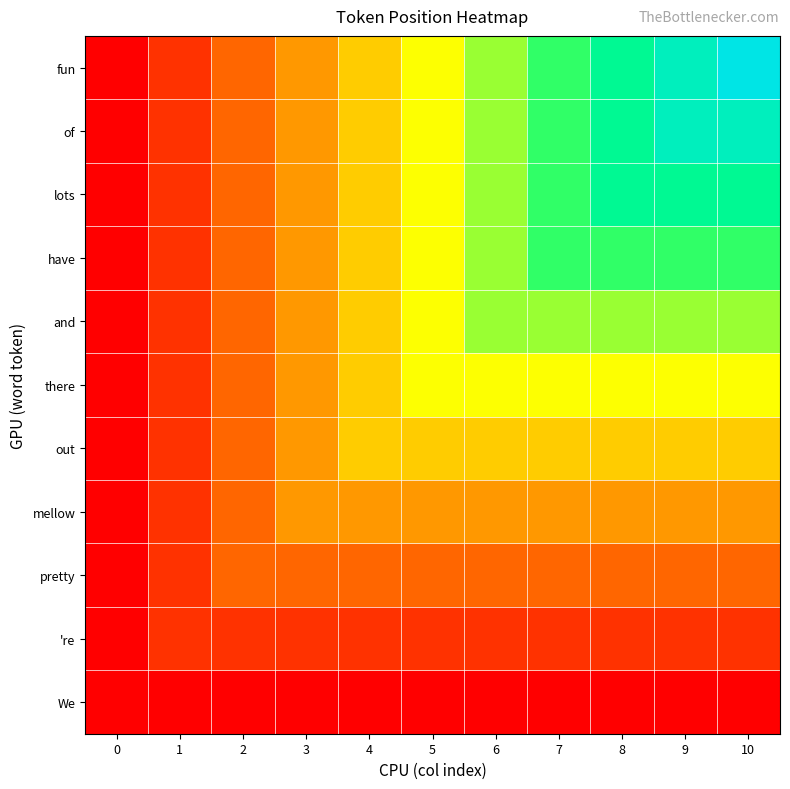

What is the spread (max minus min) of values at 8?

0.8